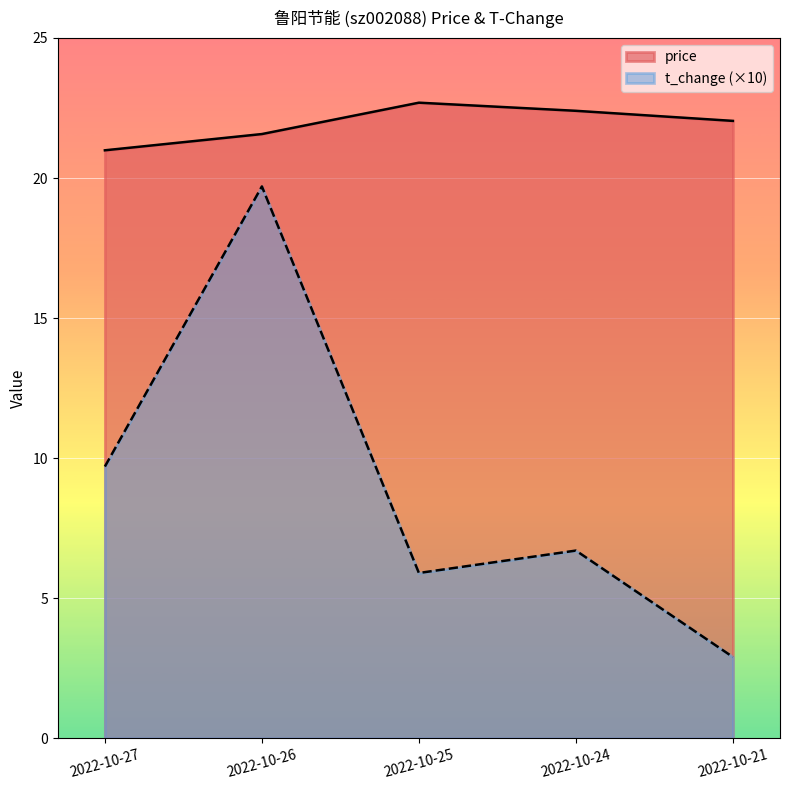

True or false: price and t_change cross at least once.

False